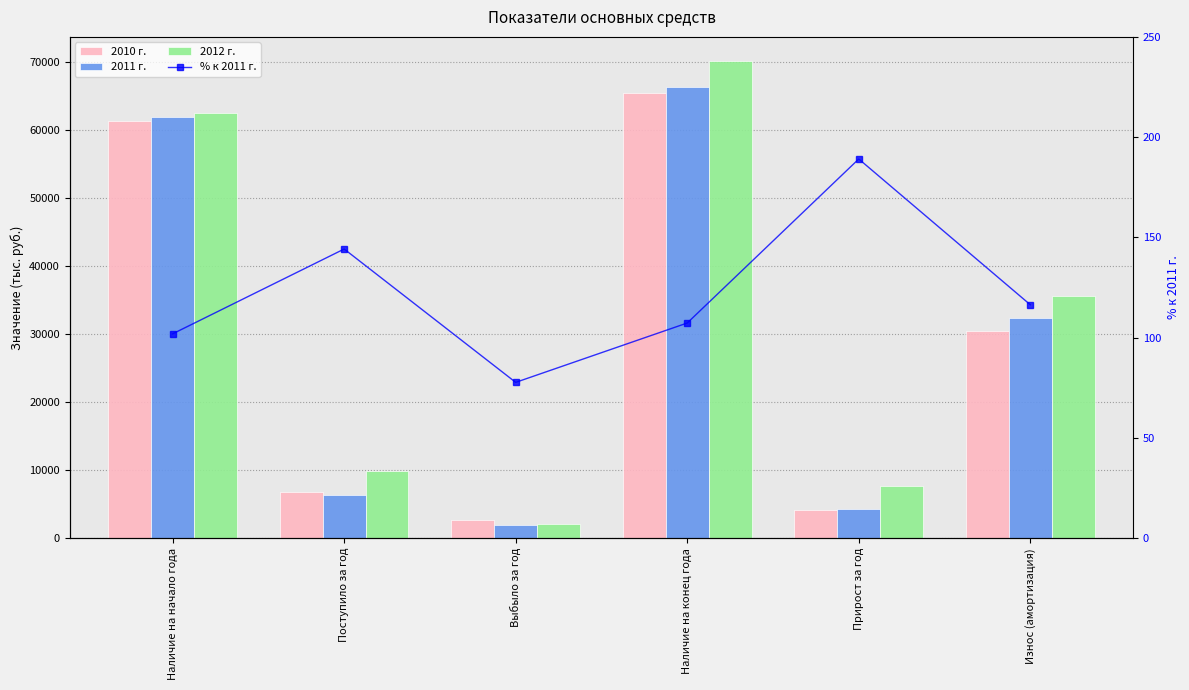

Reading right to left, transcribe all the data shown in this chart.

2010 г.: 30398.0	4074.0	65414.0	2742.0	6816.0	61340.0
2011 г.: 32307.0	4348.0	66298.0	1963.0	6311.0	61950.0
2012 г.: 35649.0	7702.0	70202.0	2130.0	9832.0	62500.0
% к 2011 г.: 116.4	189.1	107.3	77.7	144.2	101.9